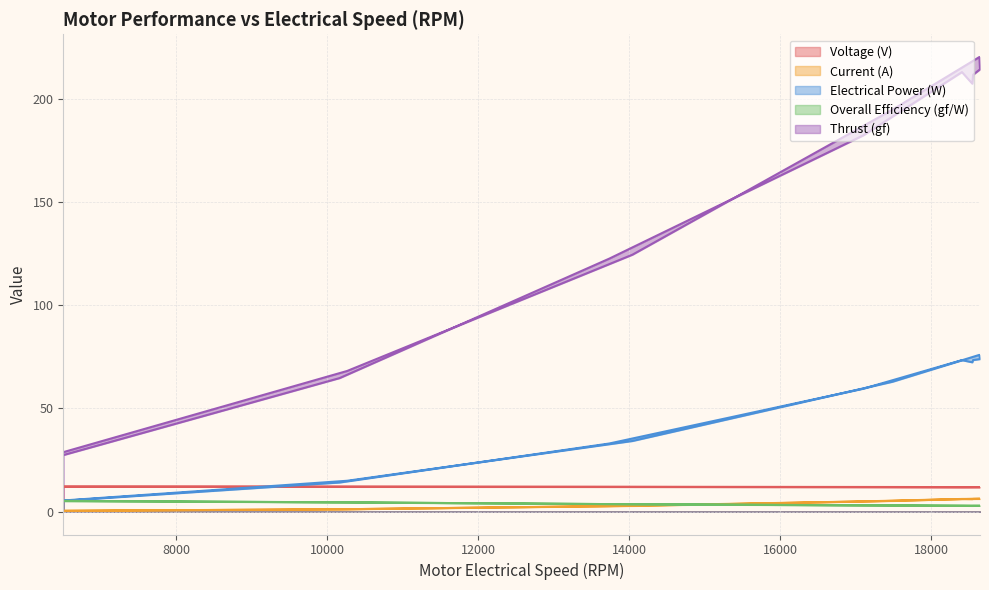

In Voltage (V), how many points are lower than both neighbors (excluding endpoints)?

1